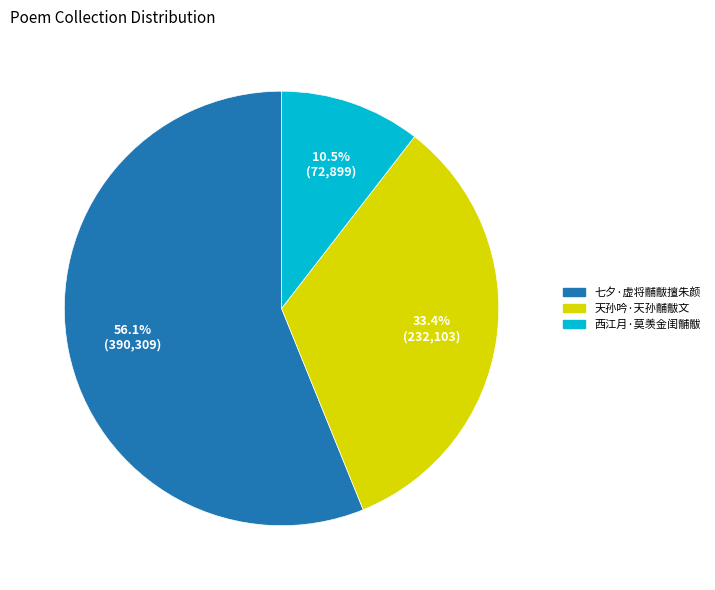

Which has a higher value, 天孙吟·天孙黼黻文 or 七夕·虚将黼黻擅朱颜?

七夕·虚将黼黻擅朱颜